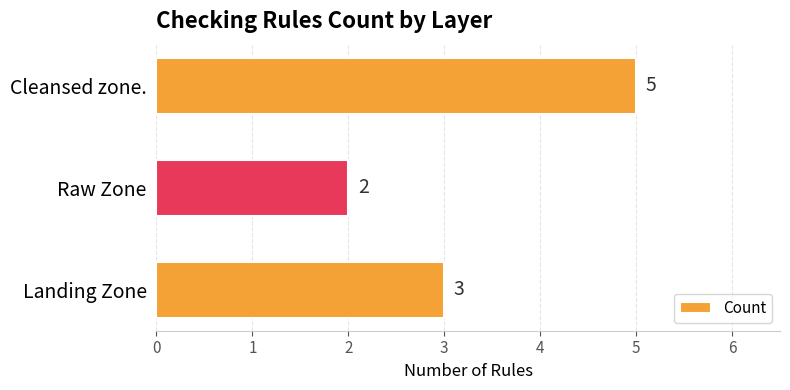

List the labels in order of value, smallest first.

Raw Zone, Landing Zone, Cleansed zone.